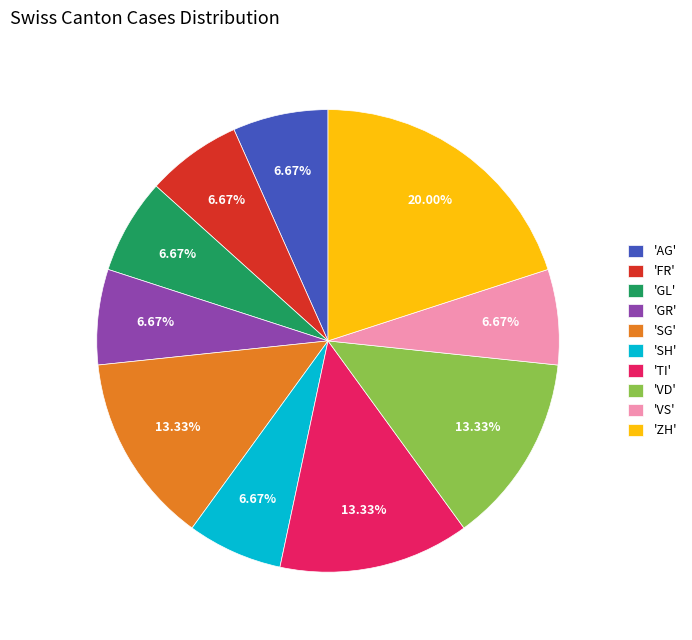

Combined, do 'AG' and 'SH' account for over 50%?

No